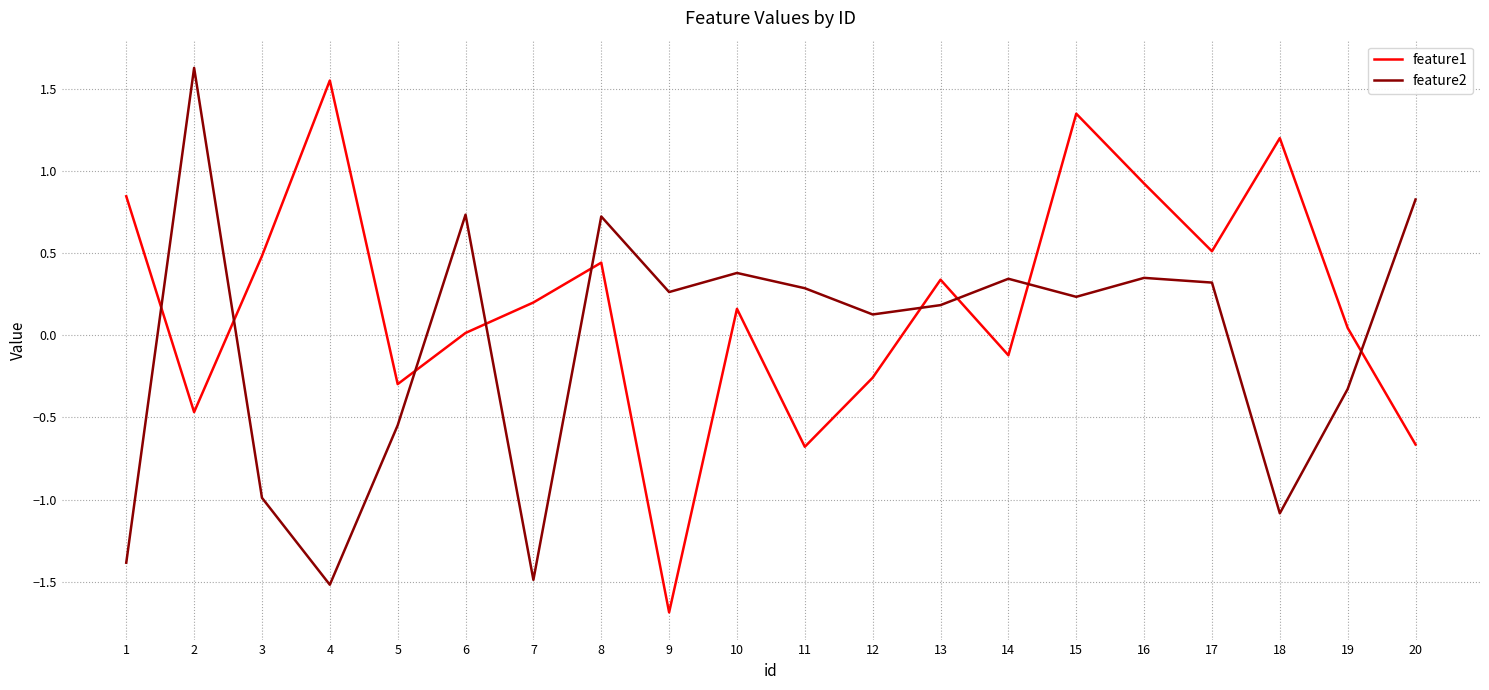

How many distinct data groups are displayed?

2